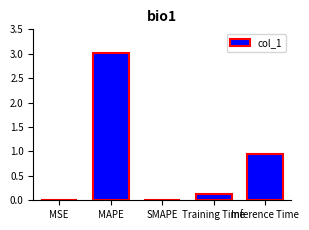

The value at MAPE is 4.0. True or false?

False